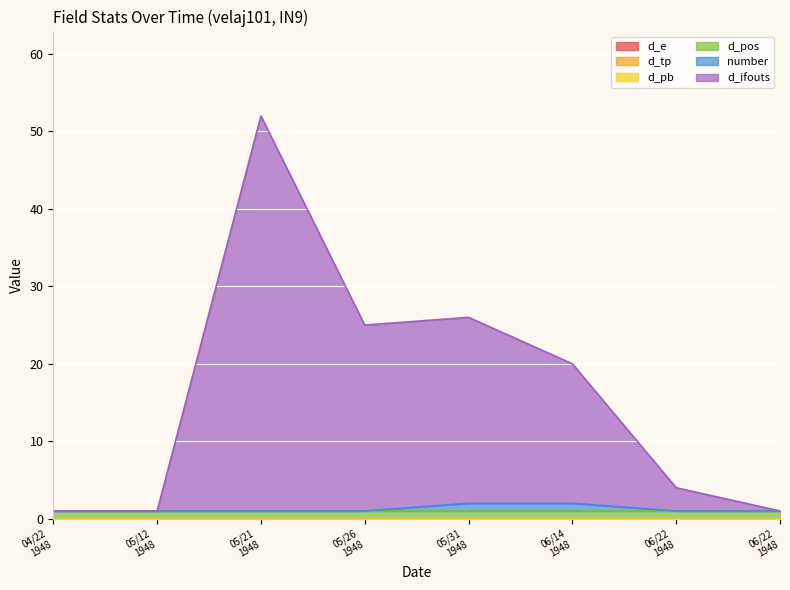

What is the total value across all series at 19480422?

1